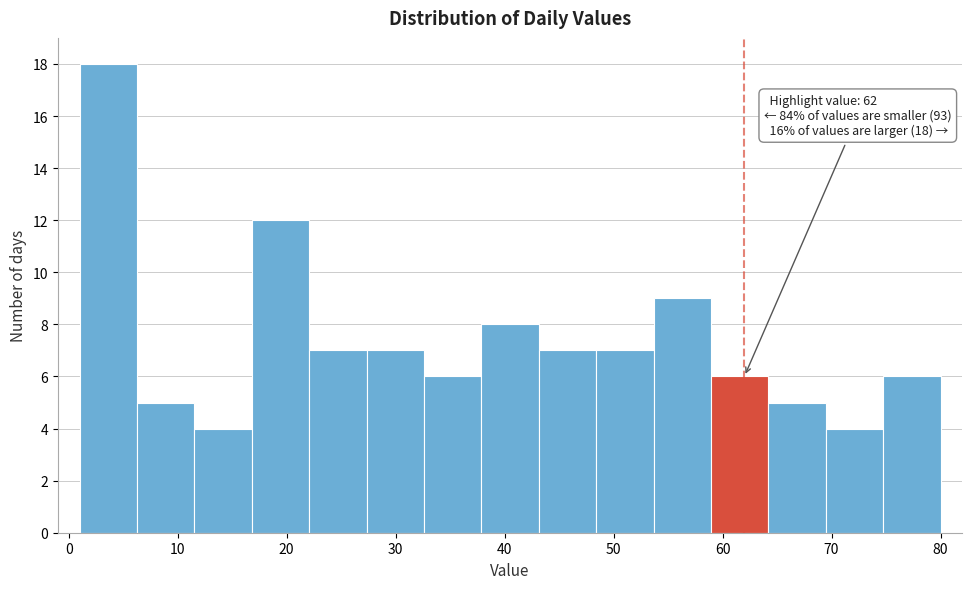

Which range on the x-axis has the tallest bar?

1 to 6